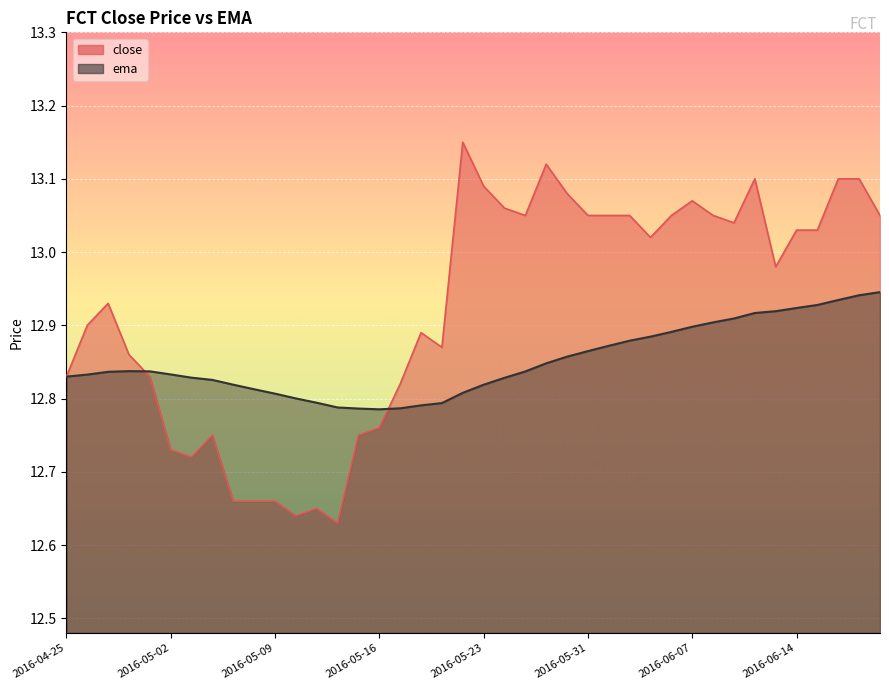

What is the difference between the second highest and minimum values in the ema series?

0.2